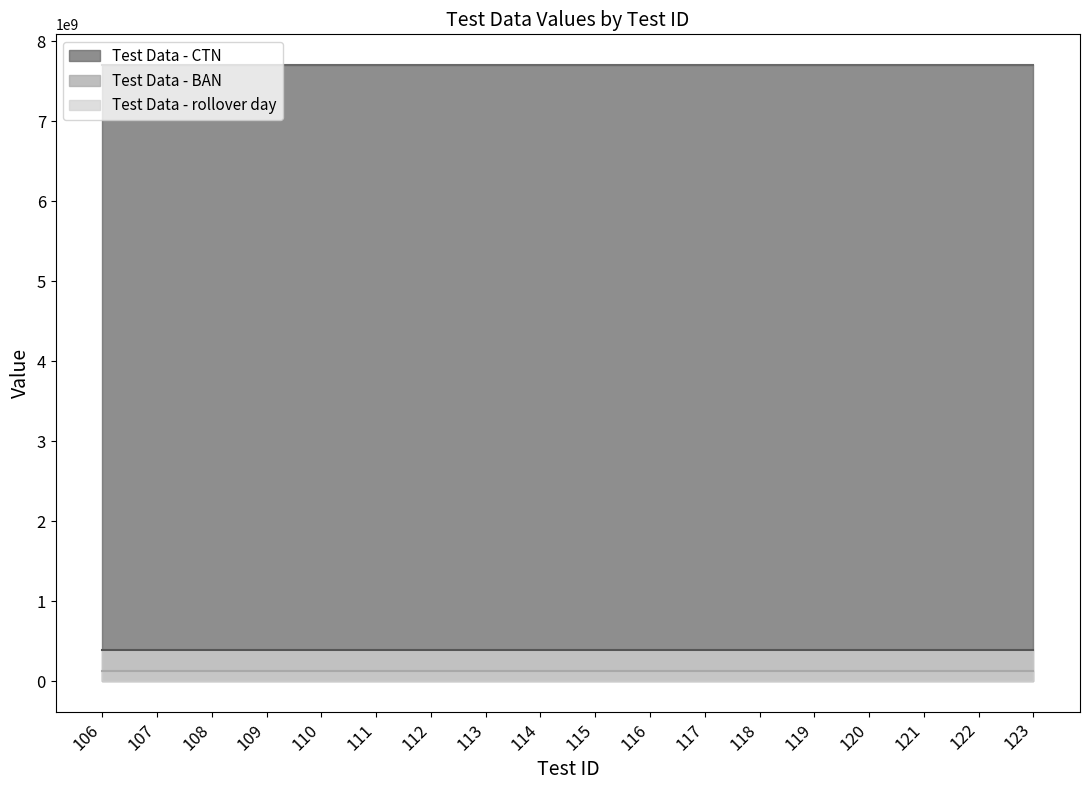

Is the value of Test Data - CTN at 123 greater than the value of Test Data - BAN at 118?

Yes